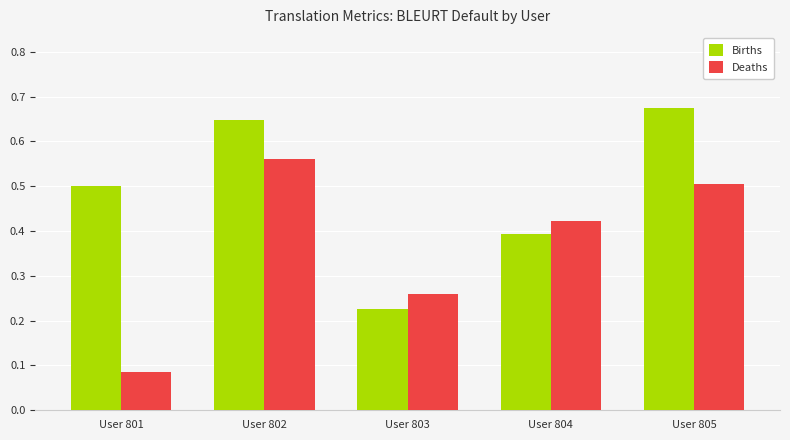

Which series has the largest range (max minus min)?

Deaths